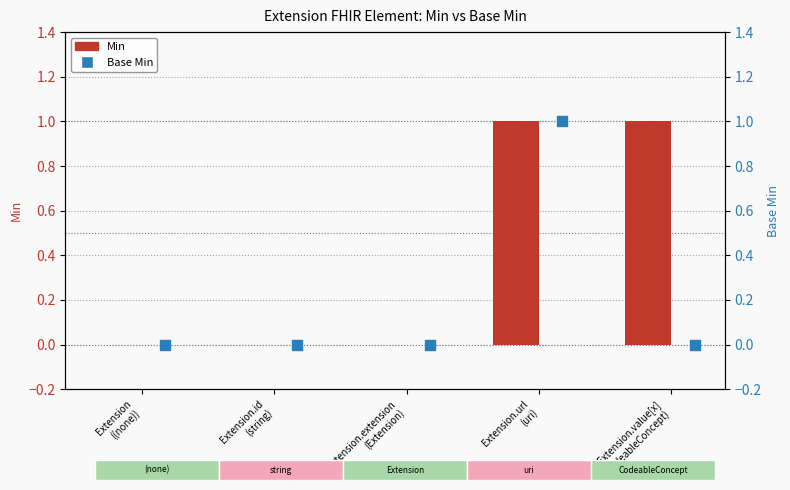

Which series has the largest Y range (max minus min)?

Min